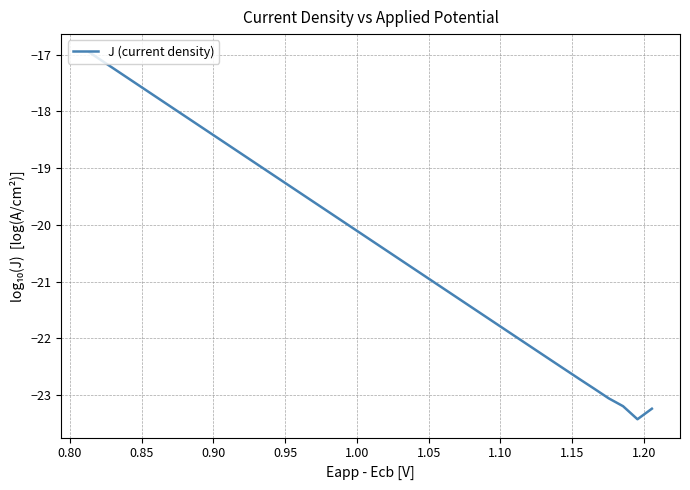

What is the difference between the maximum and minimum values?

6.5